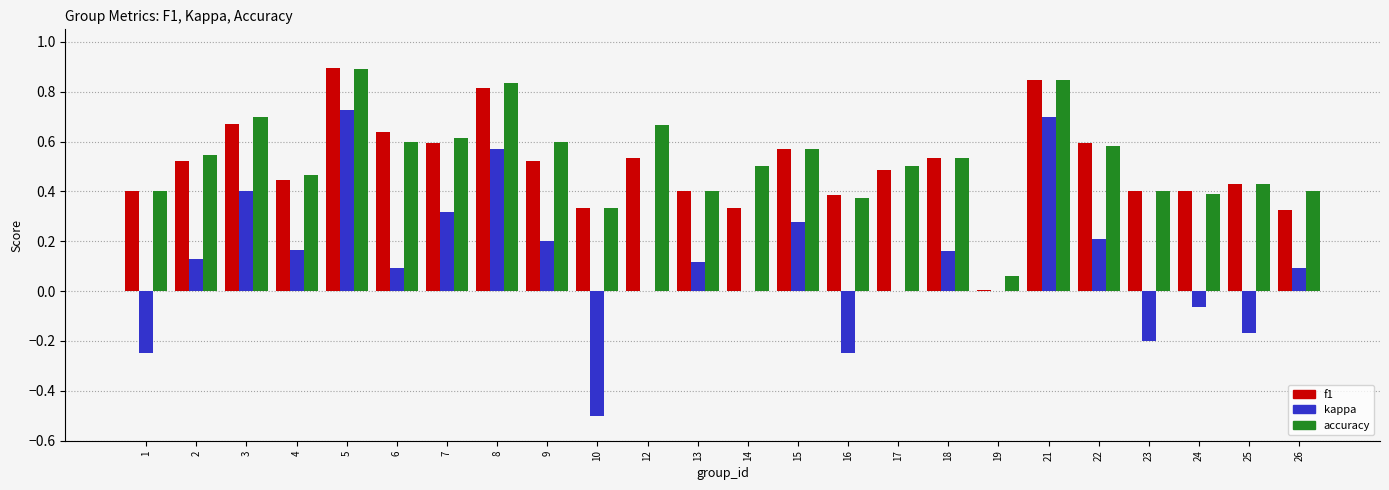

What is the sum of the accuracy values at 14 and 25?

0.9